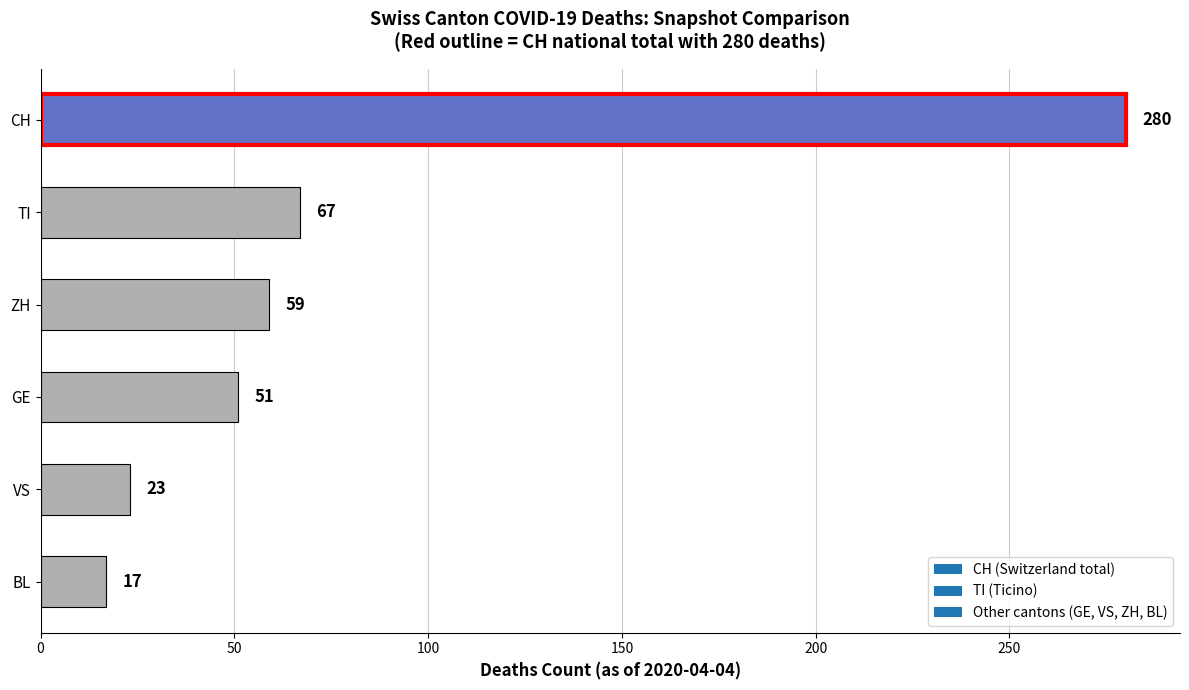

What is the sum of all values?

497